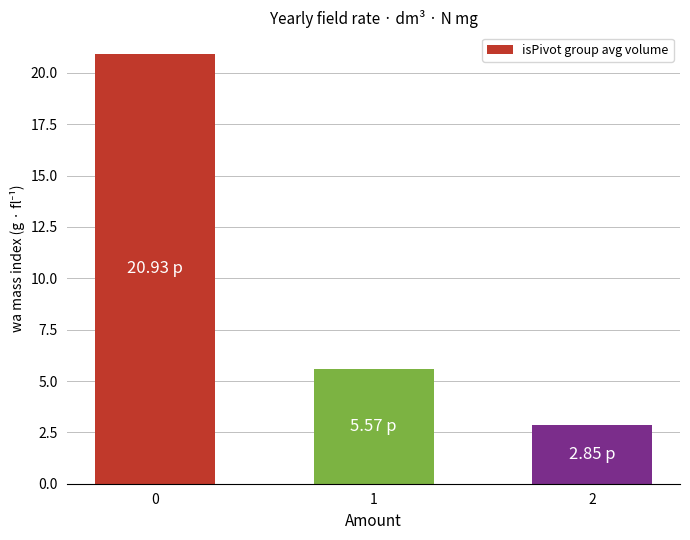

What is the difference between the second highest and minimum values?

2.7